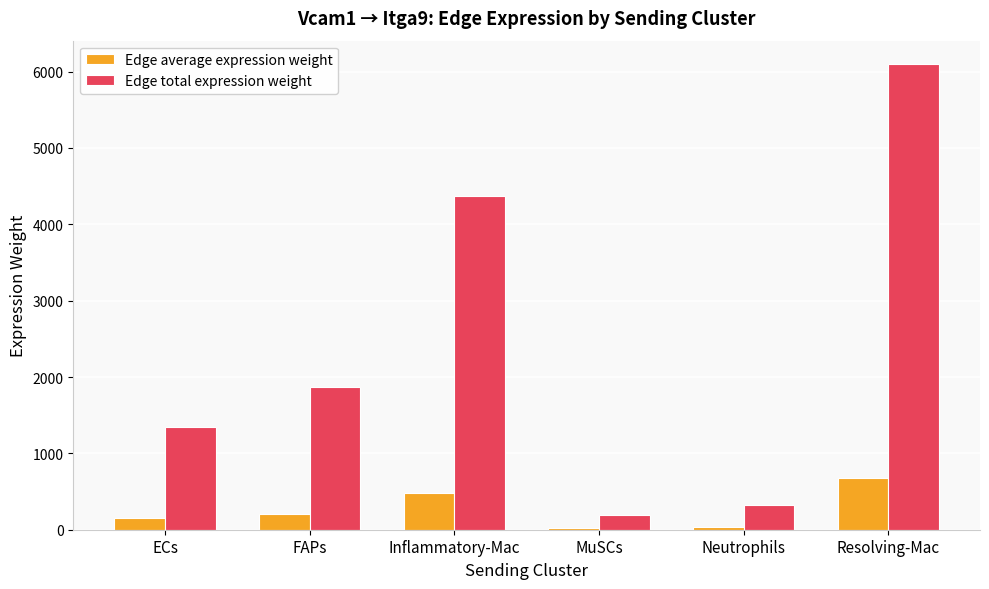

What is the difference between the second highest and minimum values in the Edge average expression weight series?

464.0